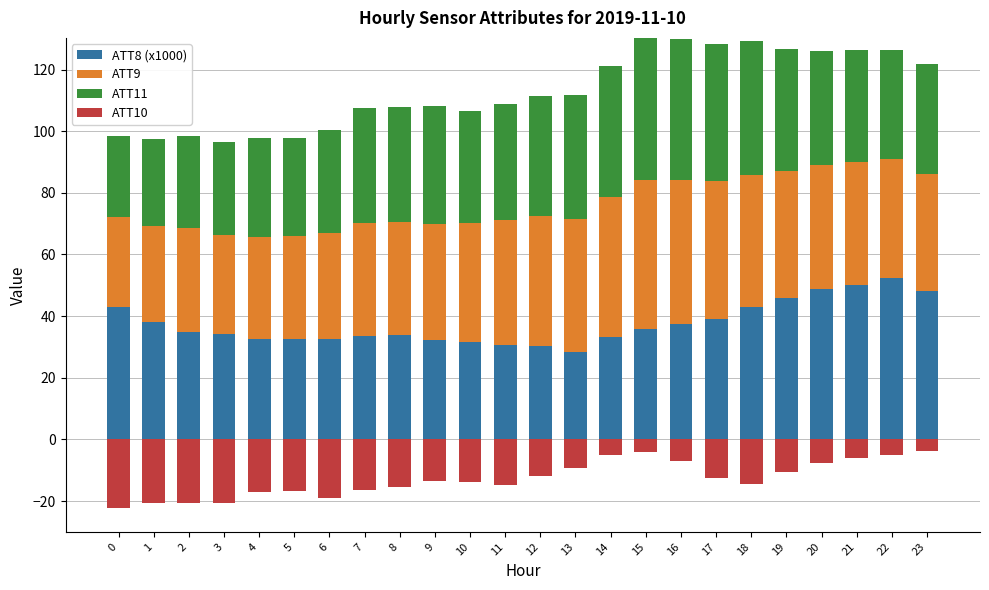

What is the average value of the ATT9 series?

38.7